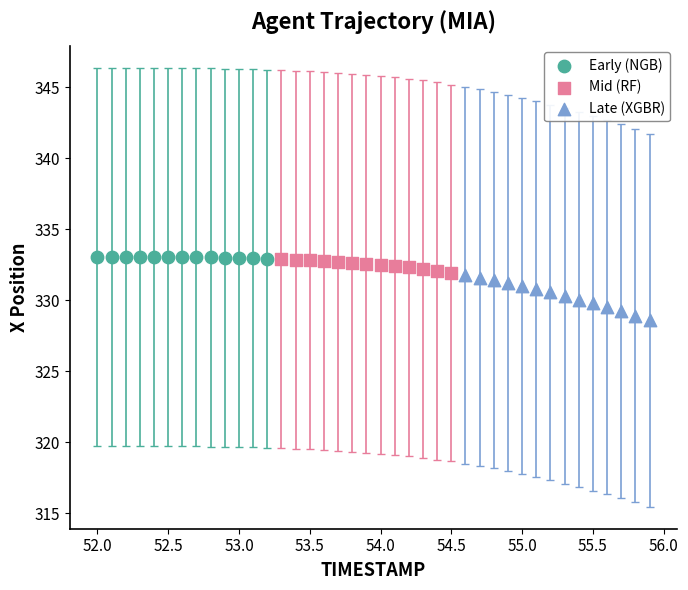

Which series has the largest Y range (max minus min)?

Late (XGBR)